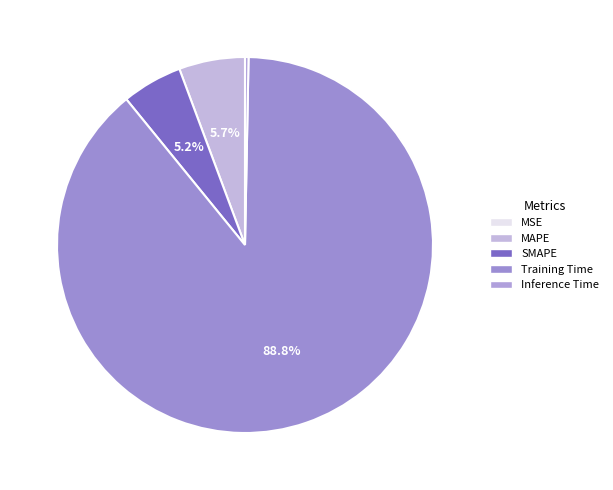

How many segments does this pie chart have?

5